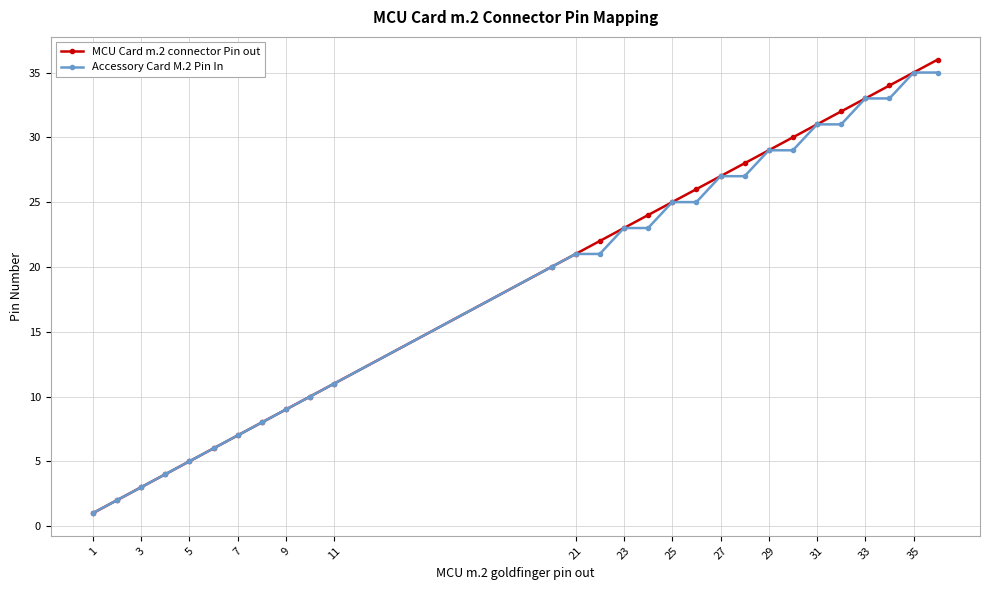

What is the maximum value shown in the chart?

36